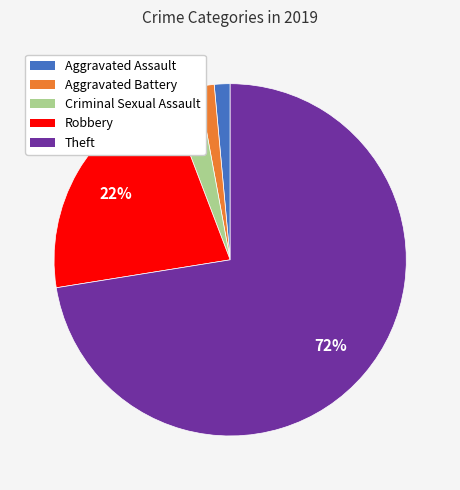

Which category accounts for the majority?

Theft